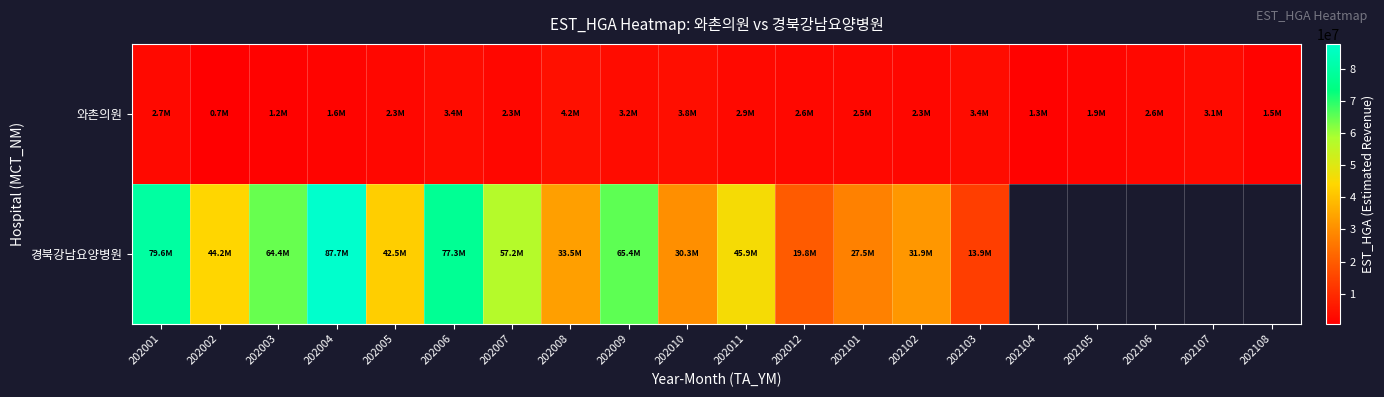

Rank the series at 202108 from highest to lowest value.

와촌의원, 경북강남요양병원